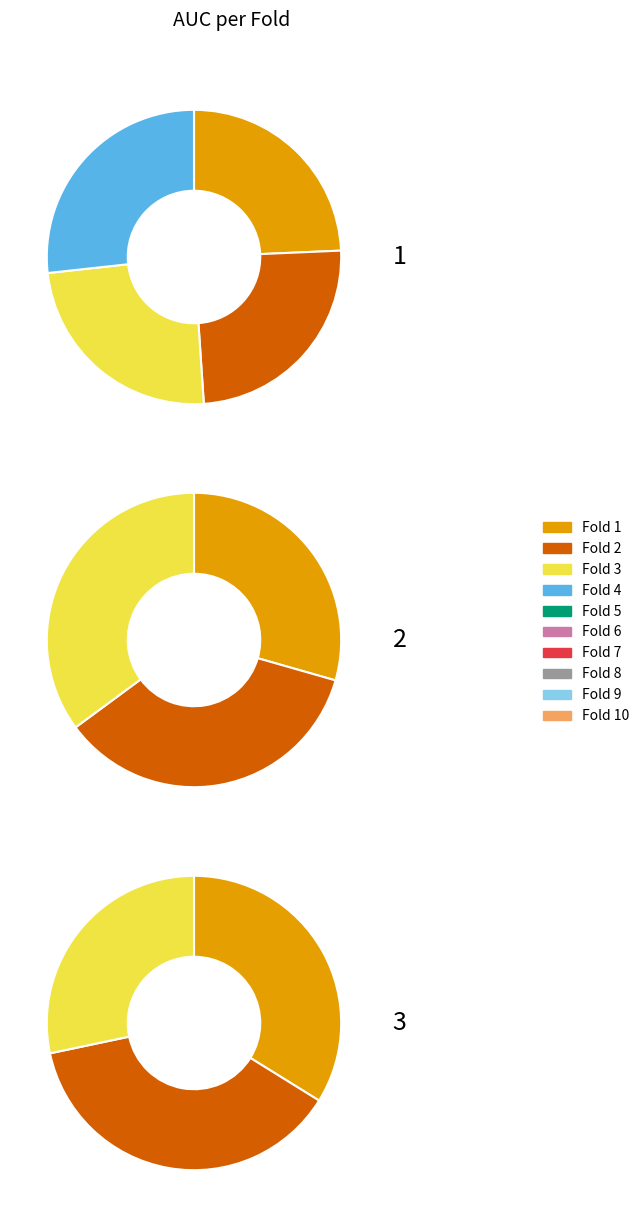

To the nearest percent, what is the difference between the largest and smallest slice percentages?

3%